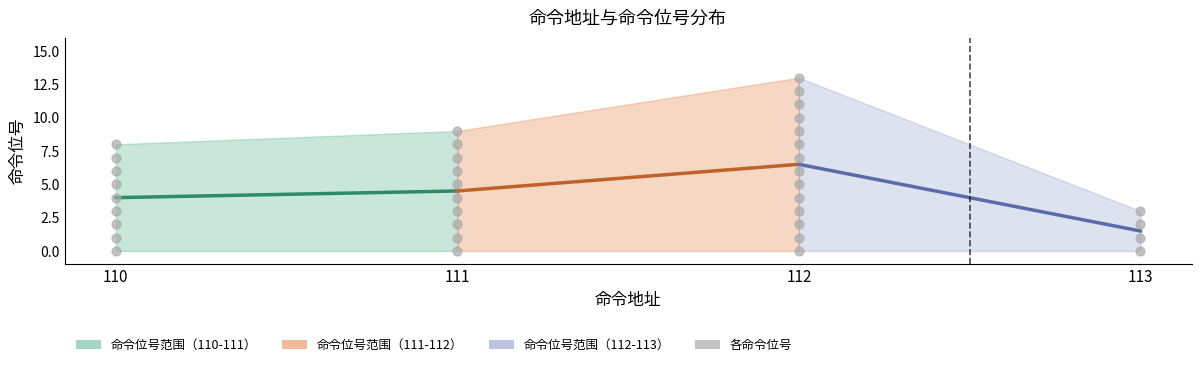

What is the range of X values (max minus min)?

3